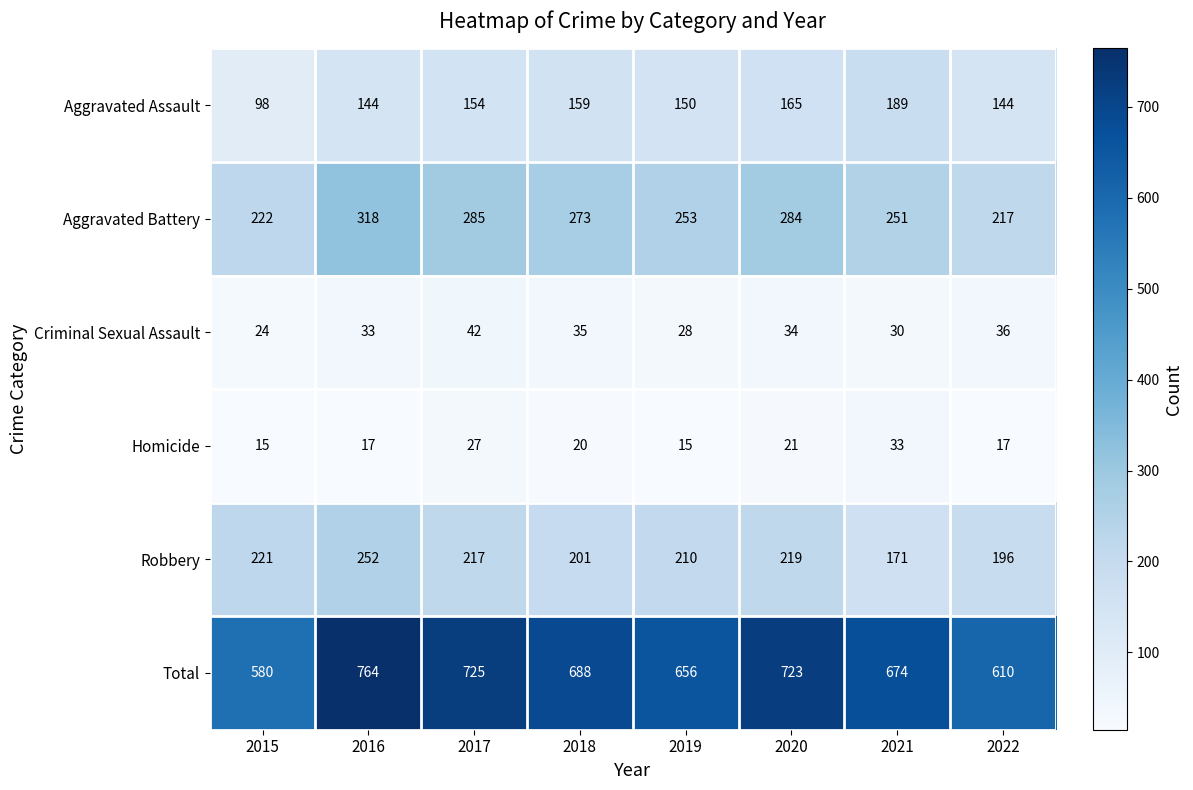

True or false: Total has a value of 688 at 2018.

True